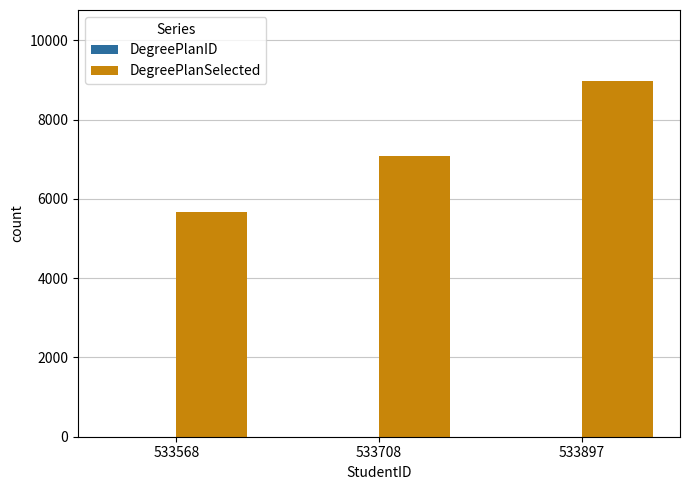

How many data points does each series have?

3